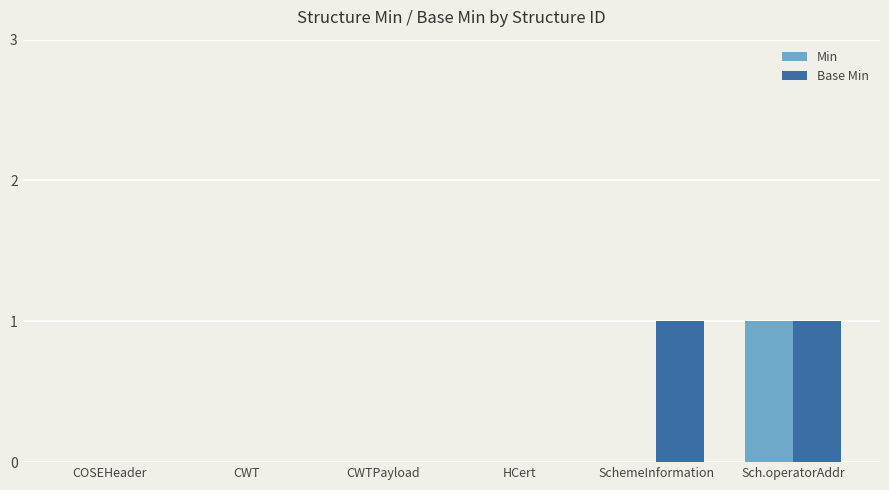

Between CWT and SchemeInformation, which series saw the biggest shift?

Base Min